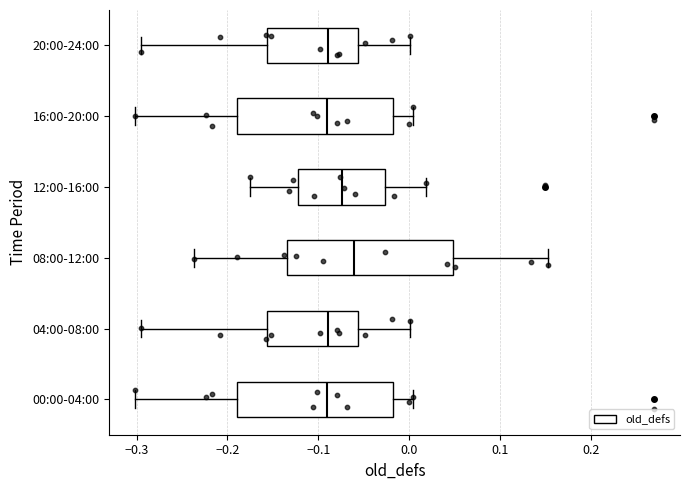

Reading bottom to top, transcribe this box plot: for each box, give where its median line is, the range the box spans, and where its two whiskers end, as read against the x-axis. The values are not printed on the chart, so give them approximately, as read against the axis.

00:00-04:00: median -0.09, box -0.19 to -0.02, whiskers -0.30 to 0.00
04:00-08:00: median -0.09, box -0.16 to -0.06, whiskers -0.30 to 0.00
08:00-12:00: median -0.06, box -0.13 to 0.05, whiskers -0.24 to 0.15
12:00-16:00: median -0.07, box -0.12 to -0.03, whiskers -0.17 to 0.02
16:00-20:00: median -0.09, box -0.19 to -0.02, whiskers -0.30 to 0.00
20:00-24:00: median -0.09, box -0.16 to -0.06, whiskers -0.30 to 0.00